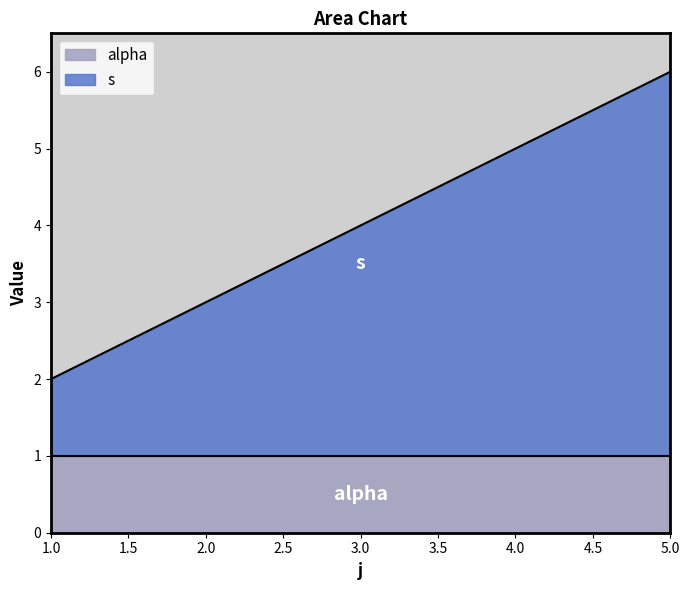

True or false: the data shows 2 at 3.

False